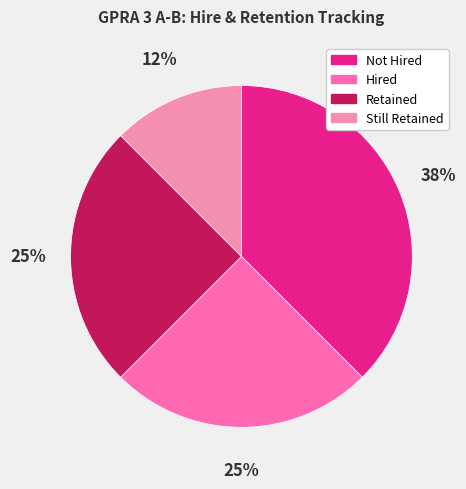

Count the number of slices in the pie.

4